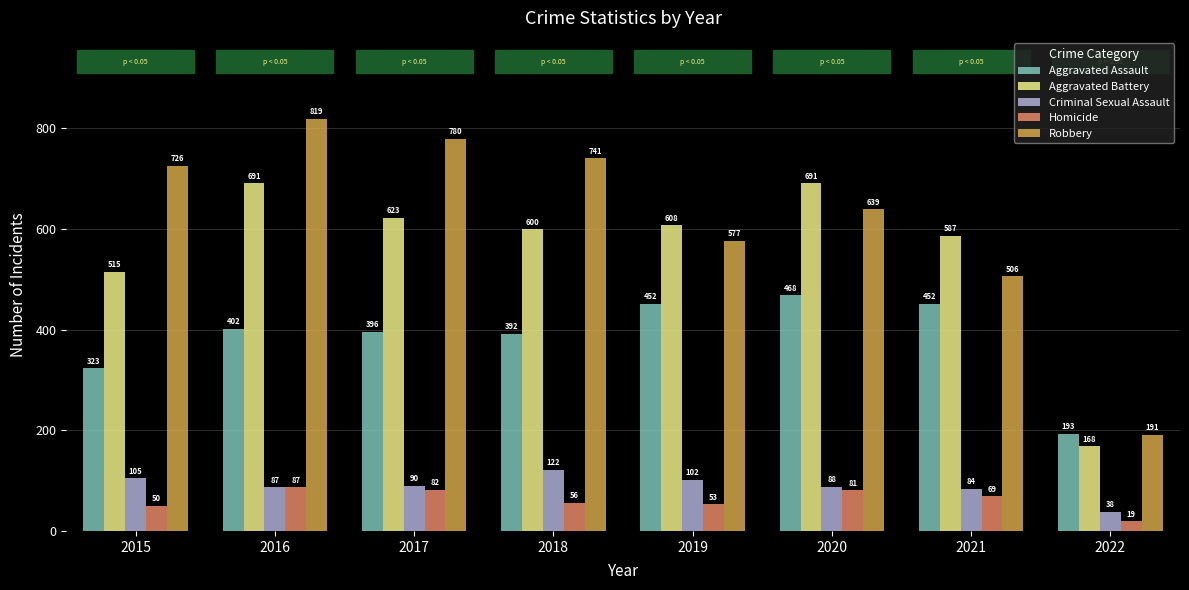

What is the difference between the Criminal Sexual Assault values at 2019 and 2015?

3